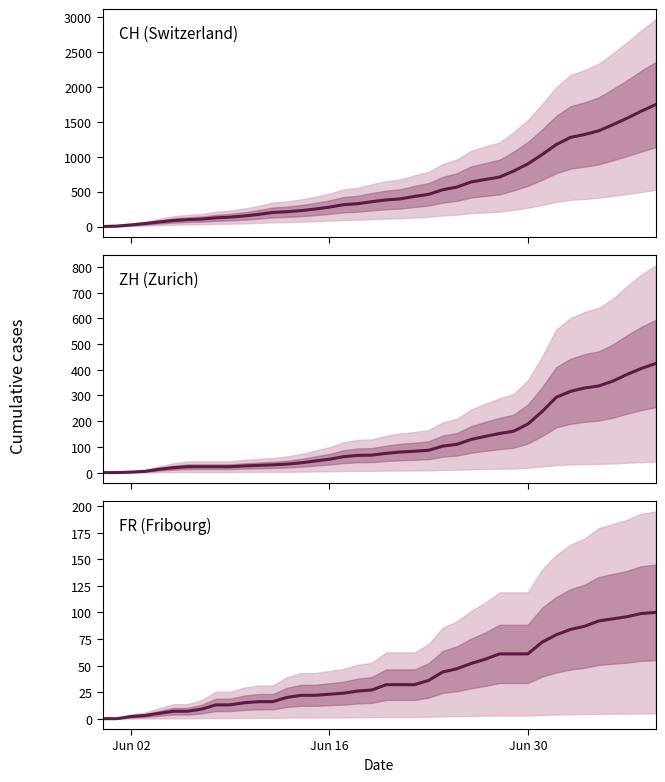

True or false: ZH (Zurich) and CH (Switzerland) cross at least once.

False